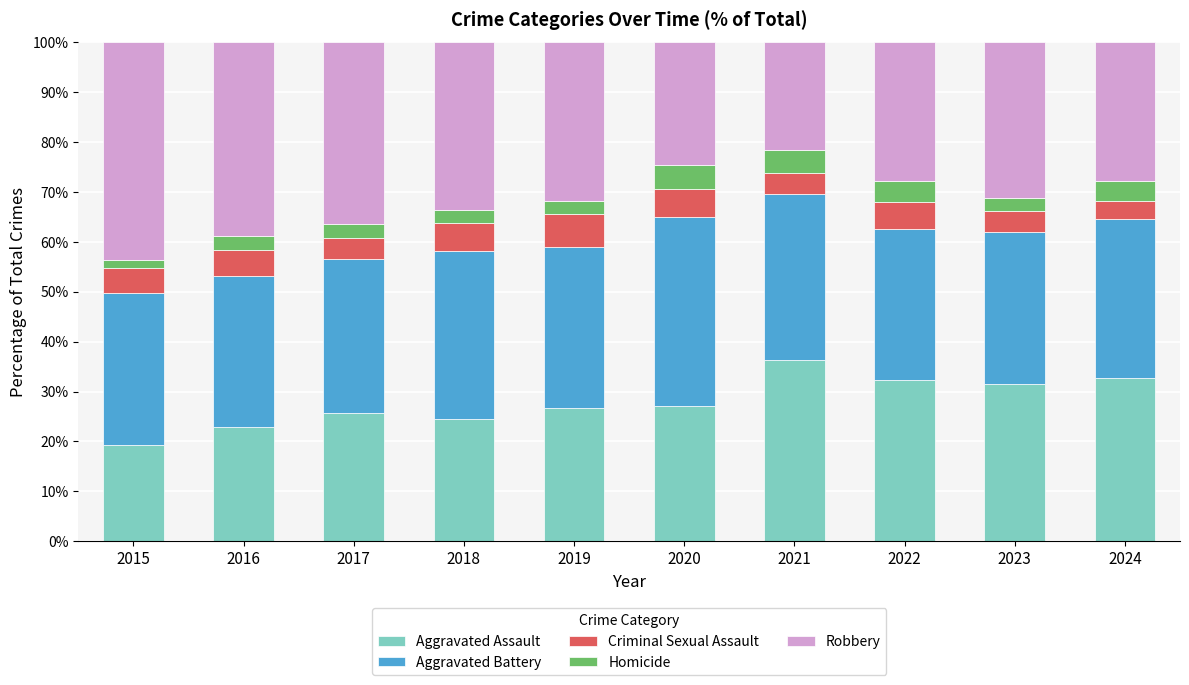

Are the bars horizontal?

No